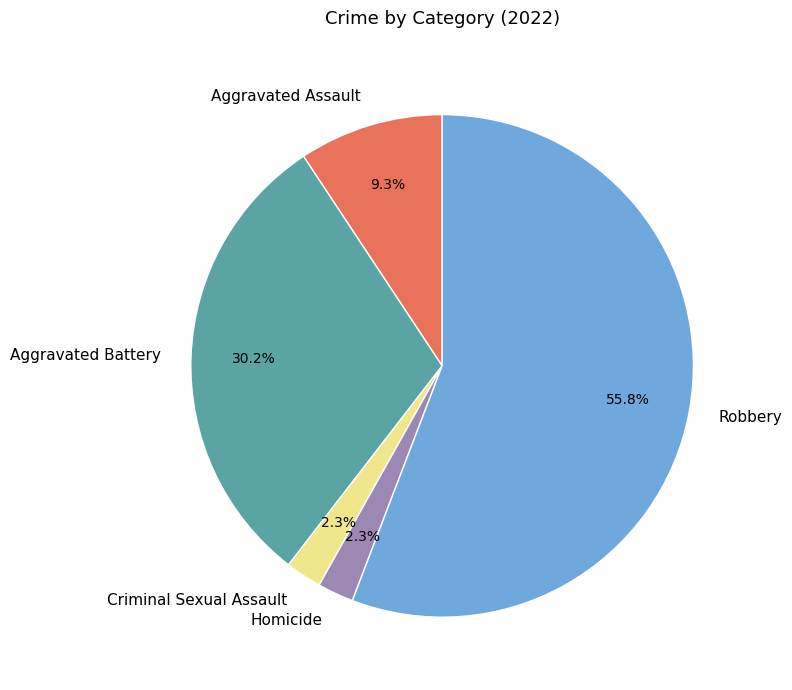

Is Robbery the majority of the pie?

Yes